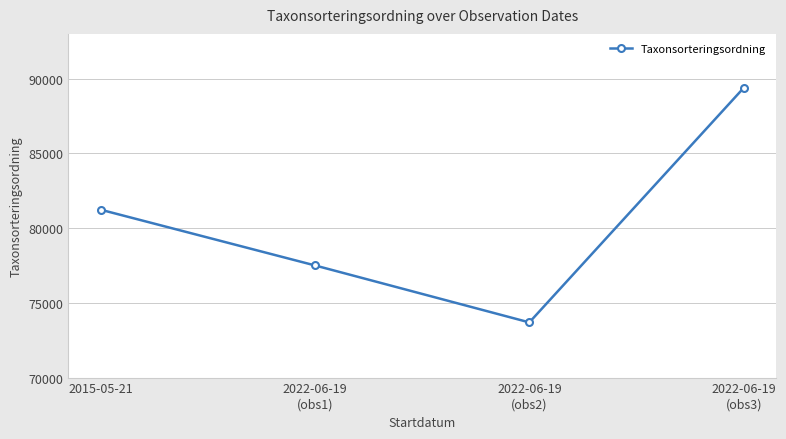

Does the chart have visible grid lines?

Yes